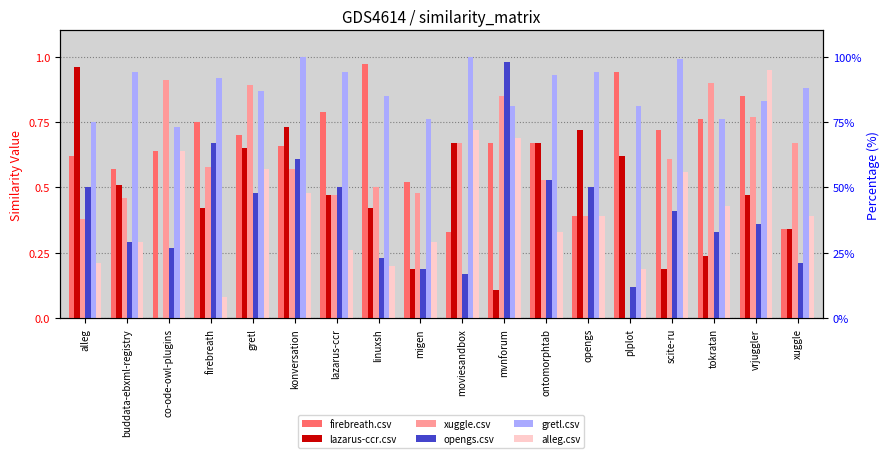

Which series has the widest spread of values?

lazarus-ccr.csv